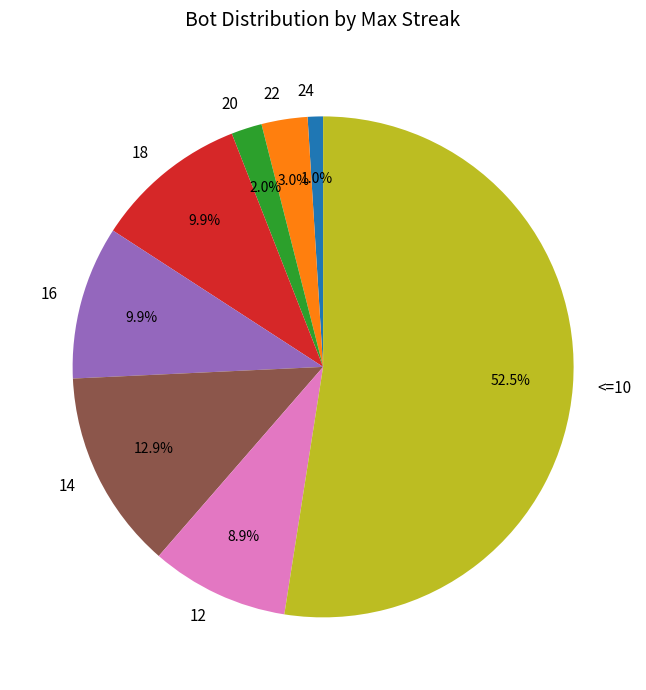

What is the majority slice?

<=10